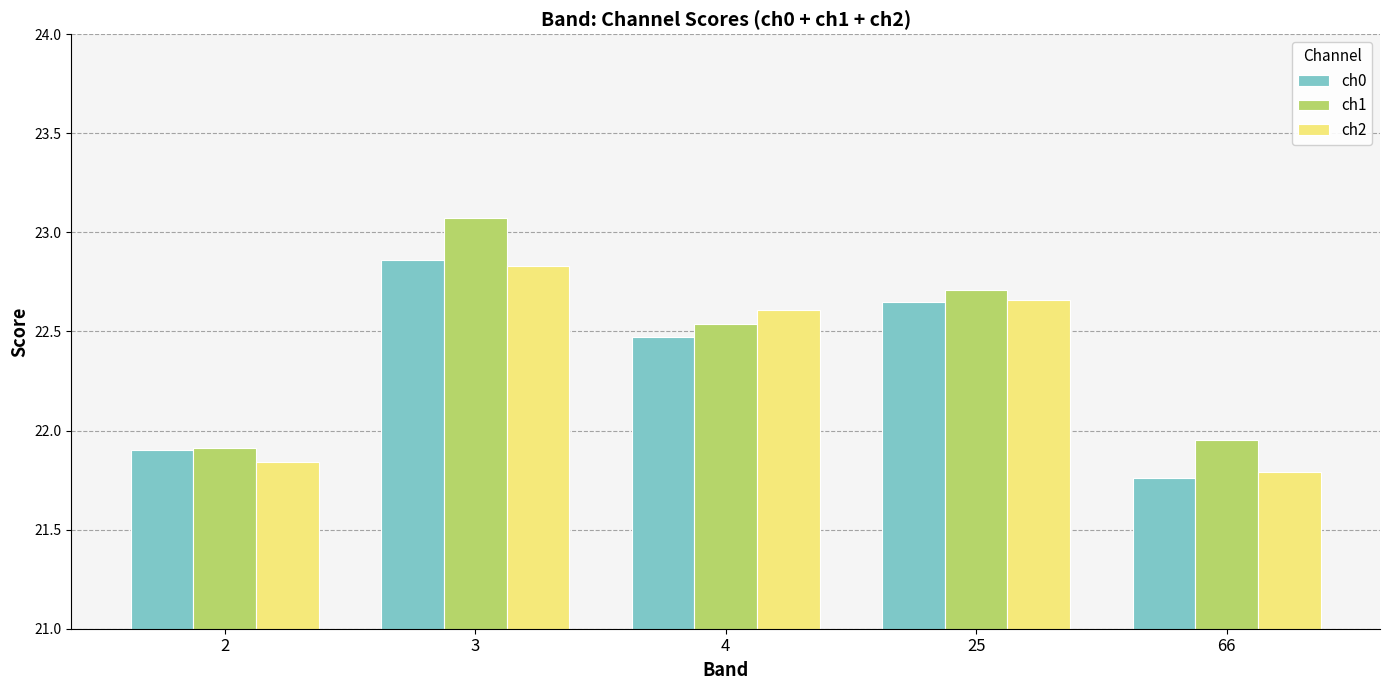

List the series in order of their peak value, highest first.

ch1, ch0, ch2